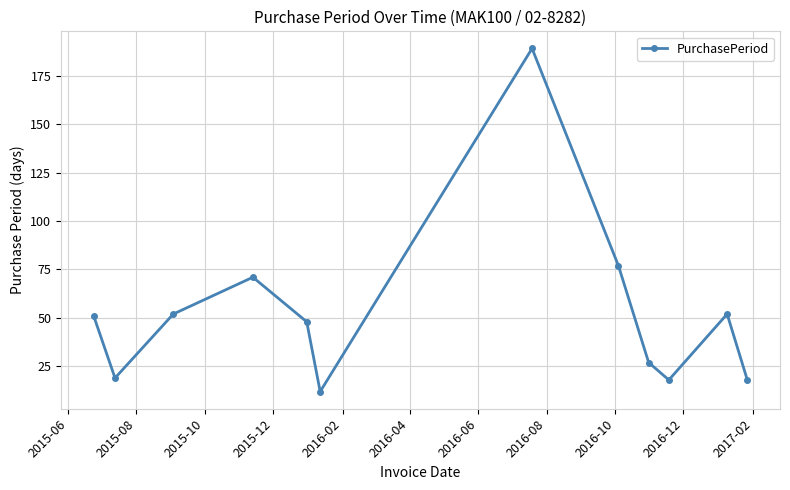

Reading left to right, extract all data points from this chart.

51	19	52	71	48	12	189	77	27	18	52	18